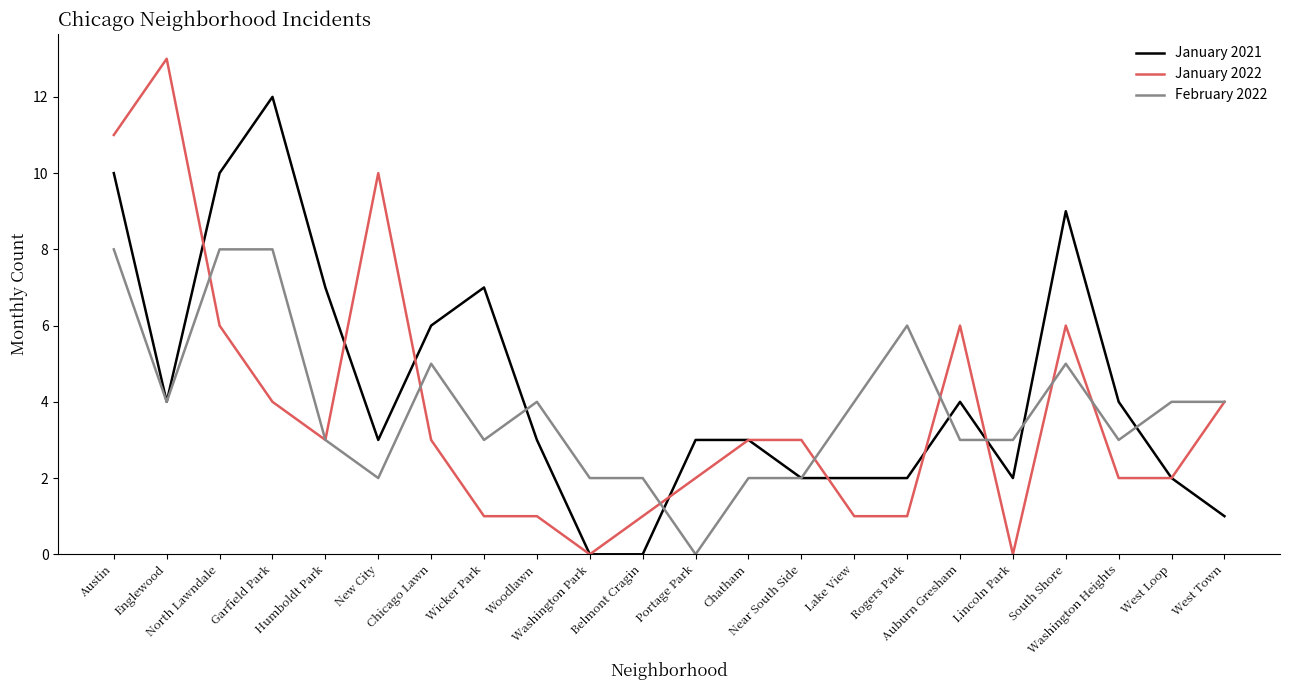

Is the value of January 2021 at Woodlawn greater than the value of January 2022 at Englewood?

No